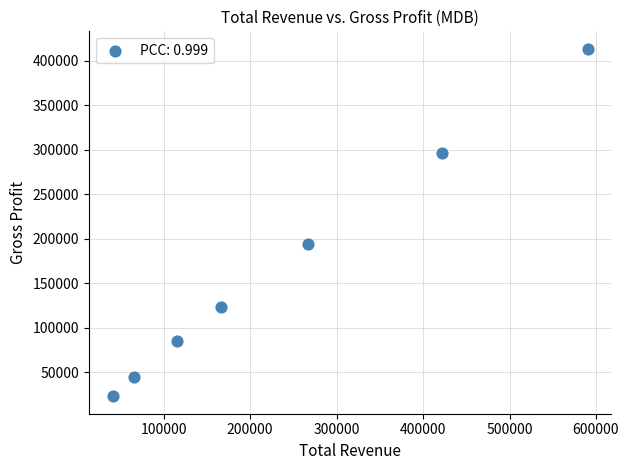

What is the average Y value?

168329